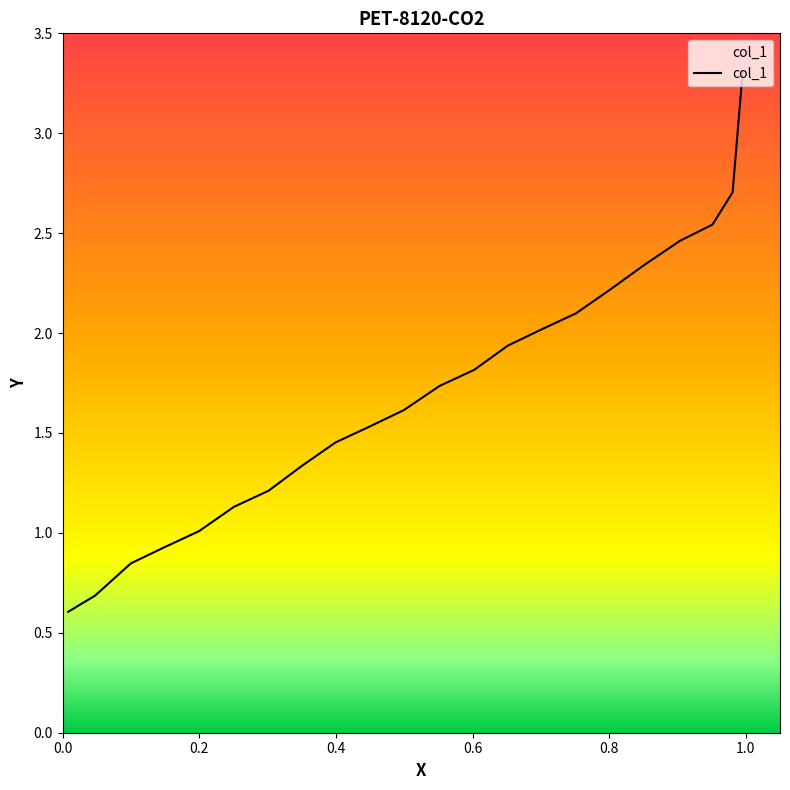

How many lines are shown in the chart?

1